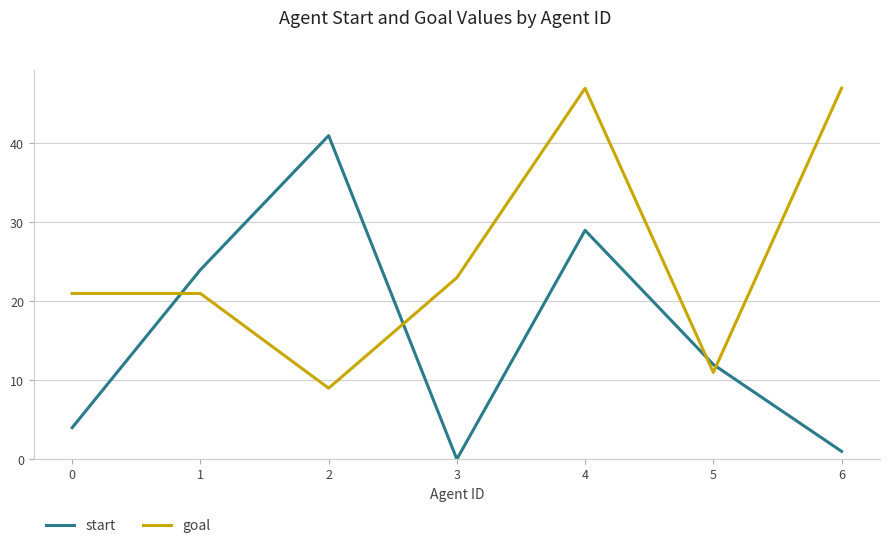

Where is start nearest to the value 20?

1